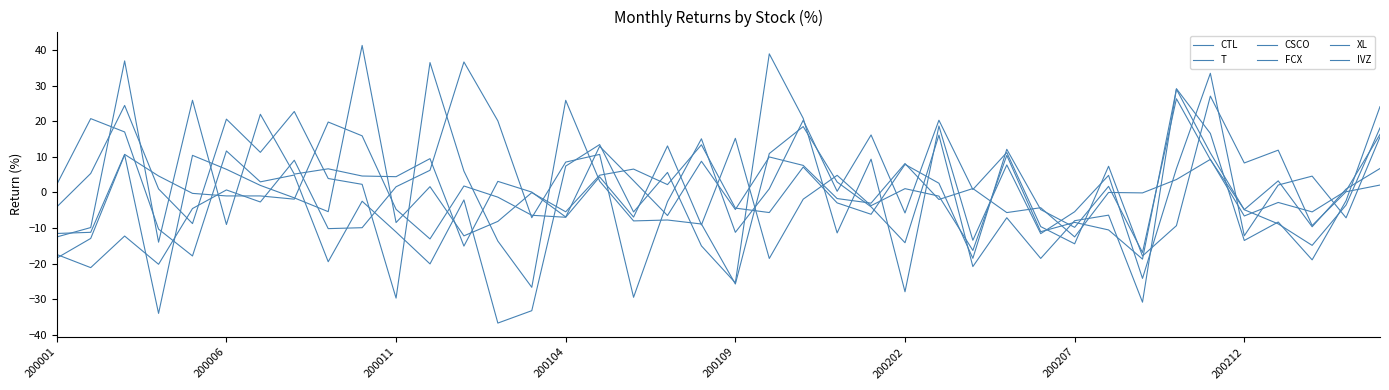

Which series has the largest range (max minus min)?

CSCO